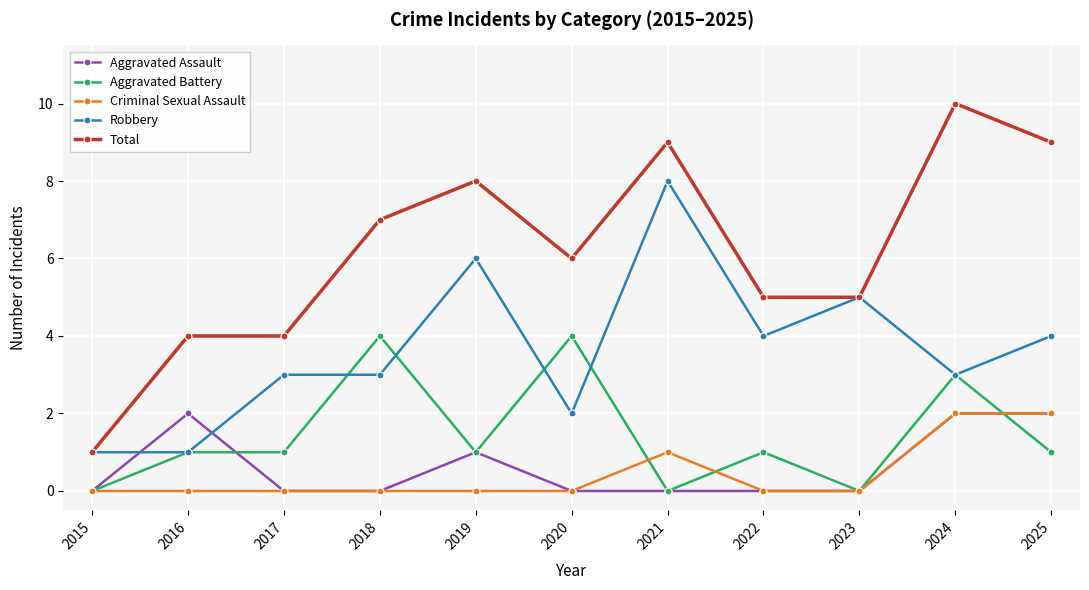

Which series has the largest total across all categories?

Total